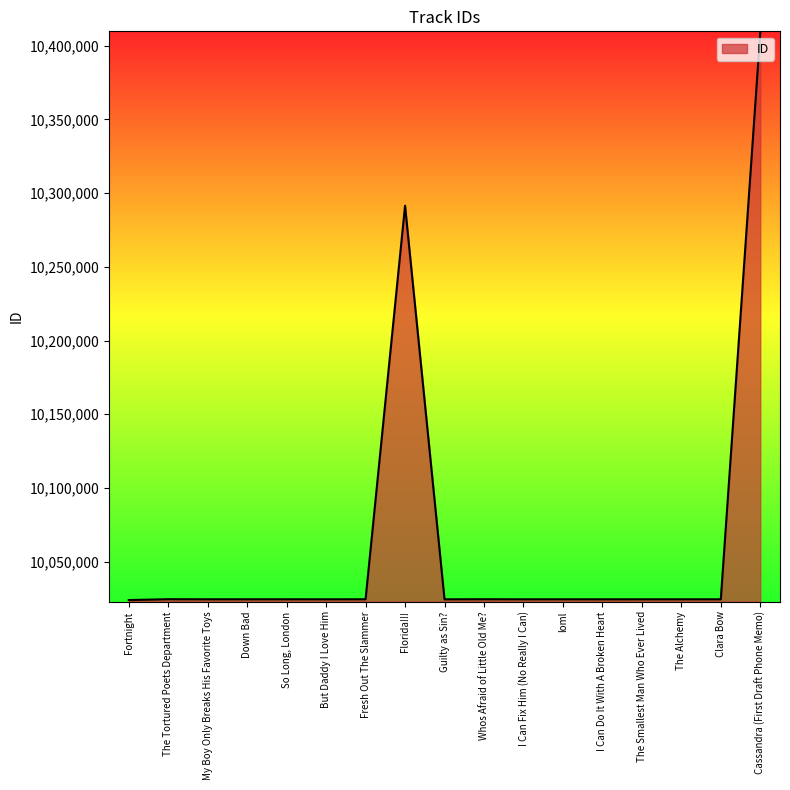

What is the minimum value shown in the chart?

10024009